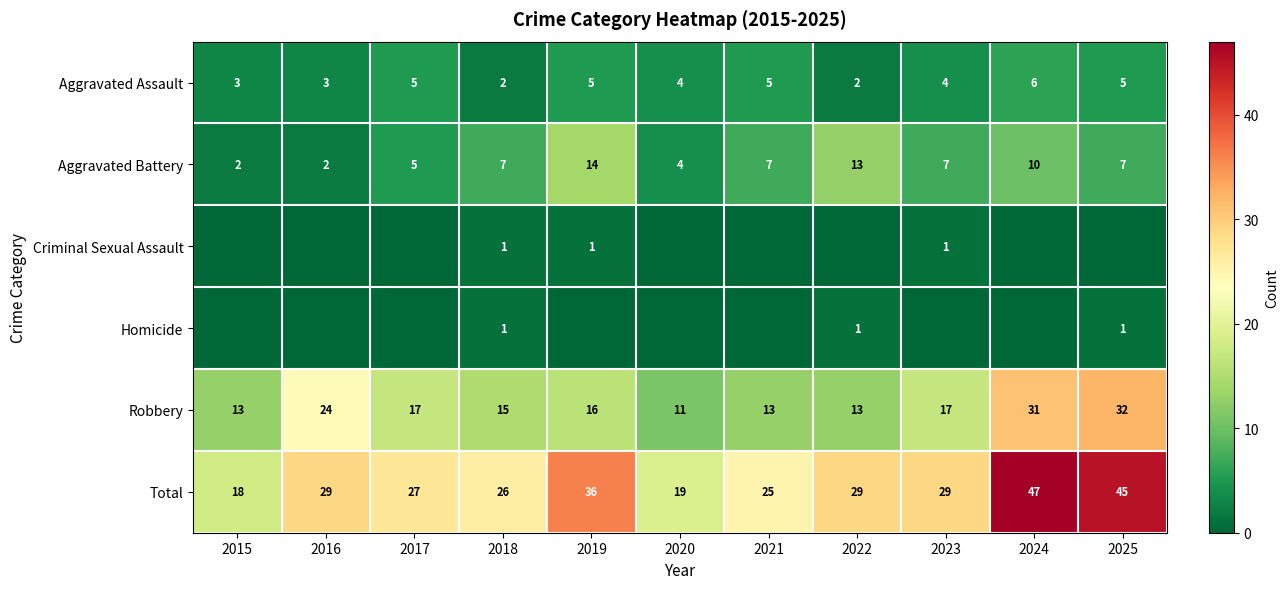

How many data points in Aggravated Assault are less than 4?

4